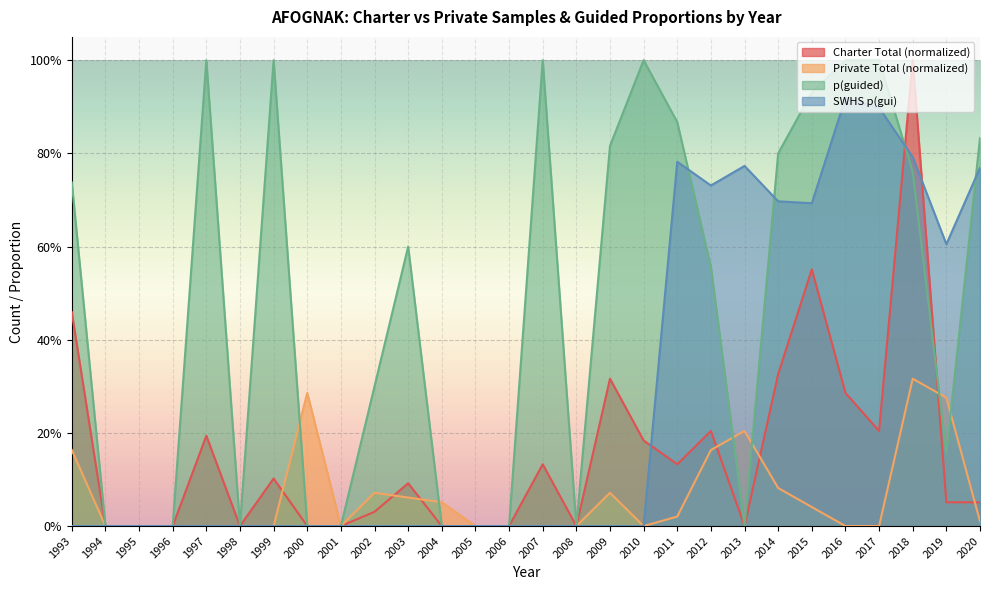

At which category is the sum across all series the highest?

2018